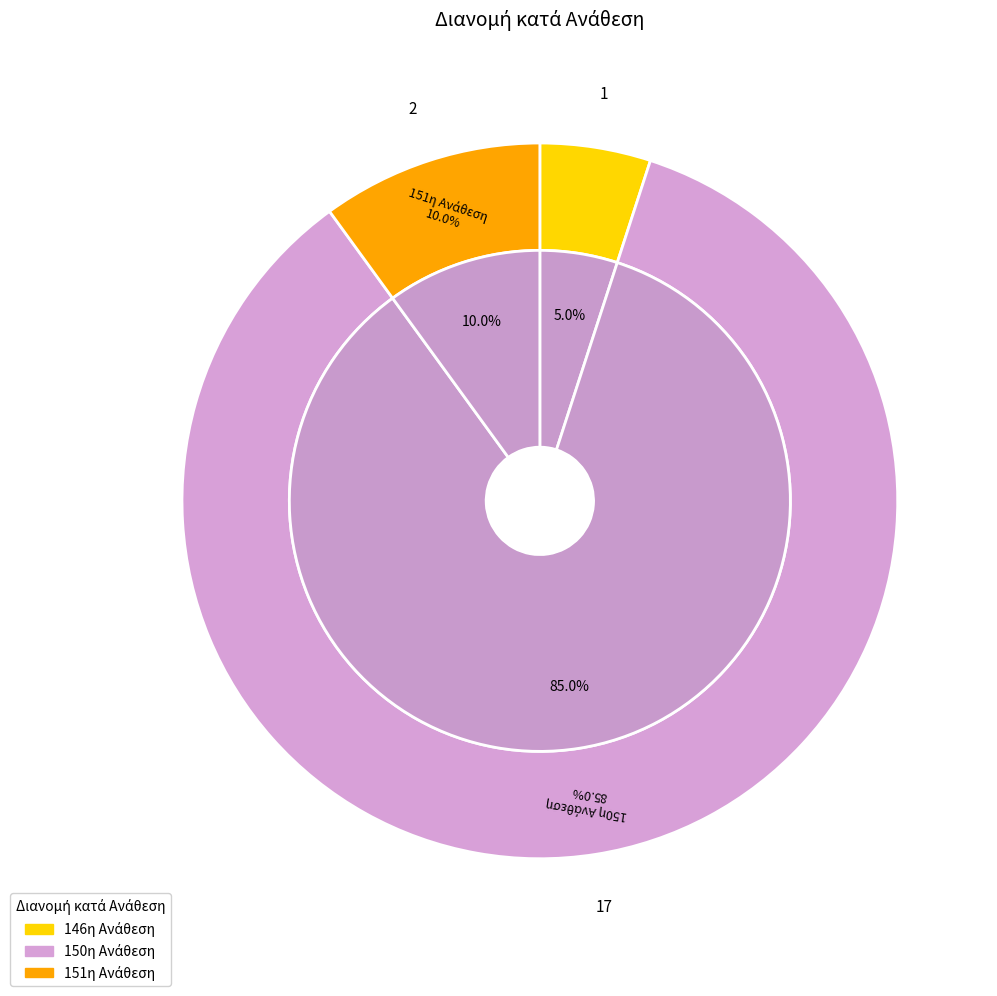

Rank the categories by value from highest to lowest.

150η Ανάθεση, 151η Ανάθεση, 146η Ανάθεση